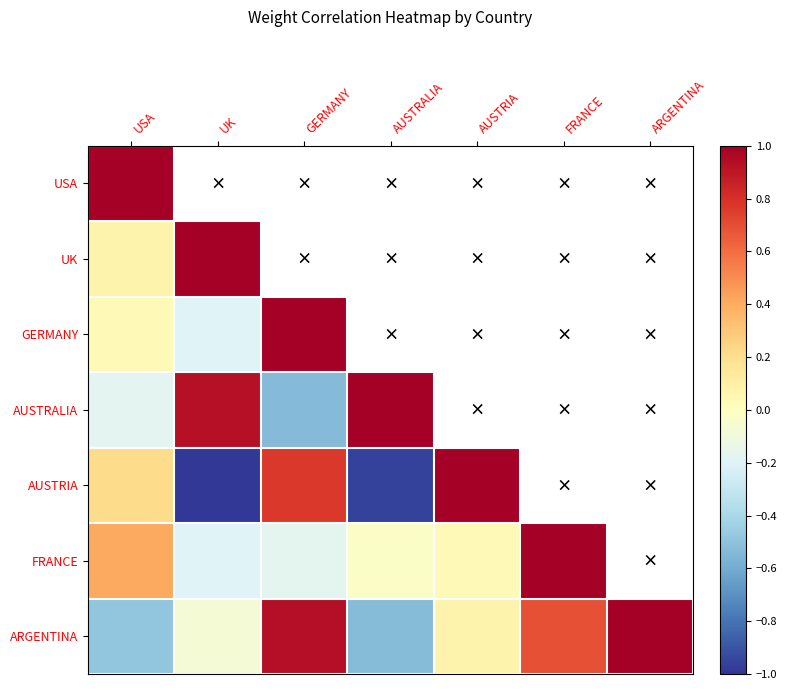

How many data points in AUSTRIA are above 0?

3